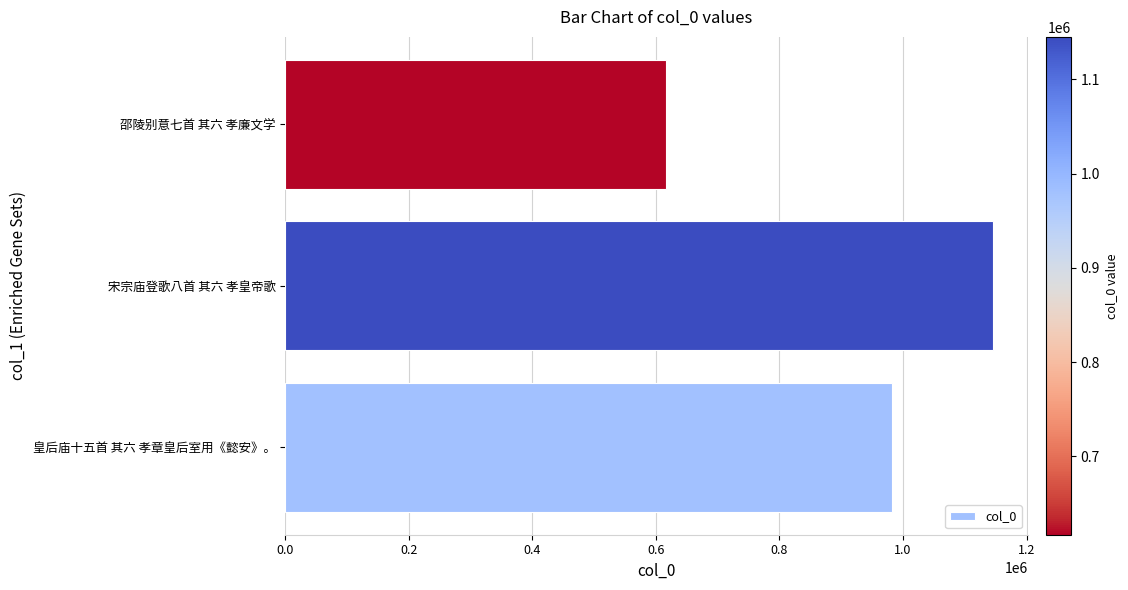

What is the change in value from 皇后庙十五首 其六 孝章皇后室用《懿安》。 to 宋宗庙登歌八首 其六 孝皇帝歌?

+163003